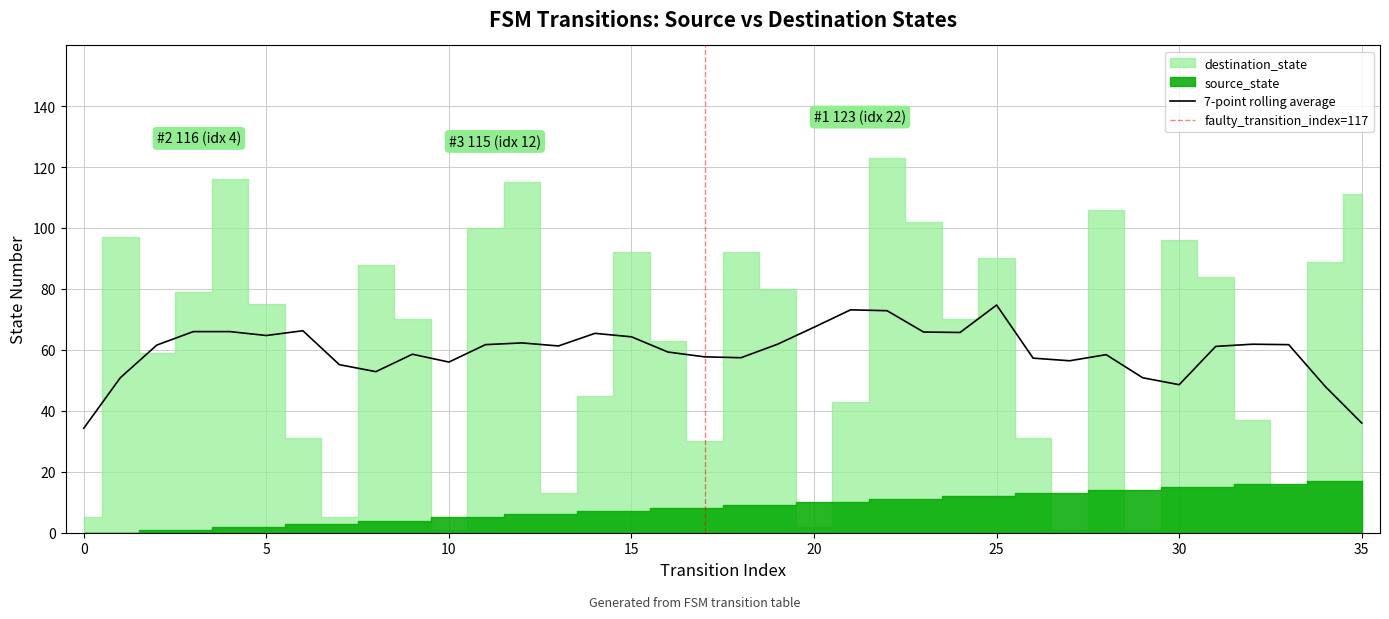

What is the value of the source_state point at the 19th from the left?

9